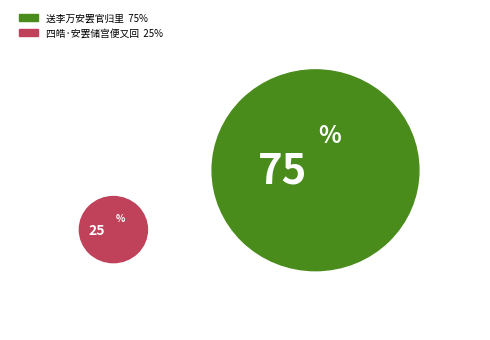

What is the ratio of the value at 送李万安罢官归里 to the value at 四皓·安罢储宫便又回?

3.0